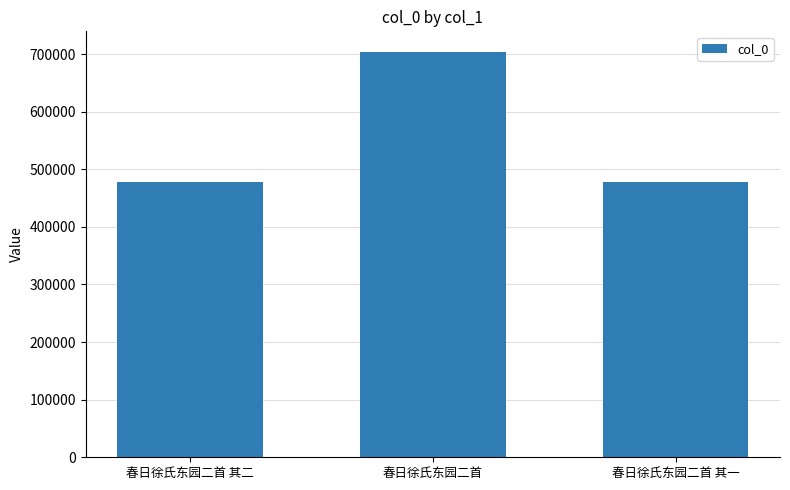

Where is the data nearest to the value 591146?

春日徐氏东园二首 其二